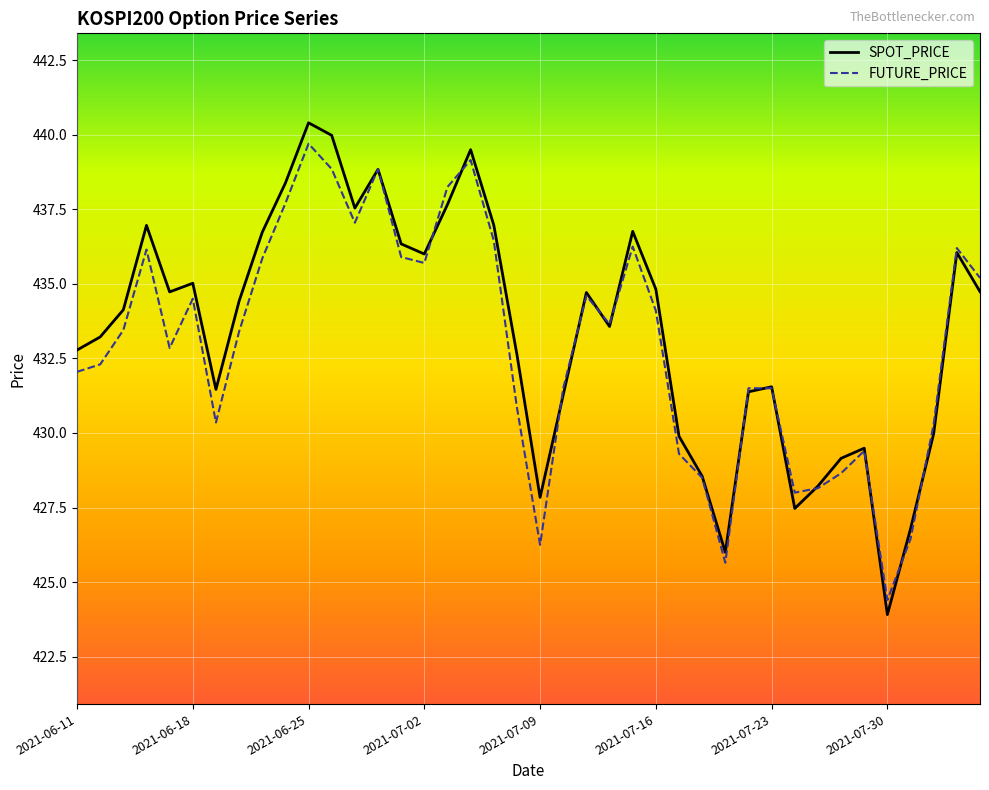

Which series has the largest range (max minus min)?

SPOT_PRICE